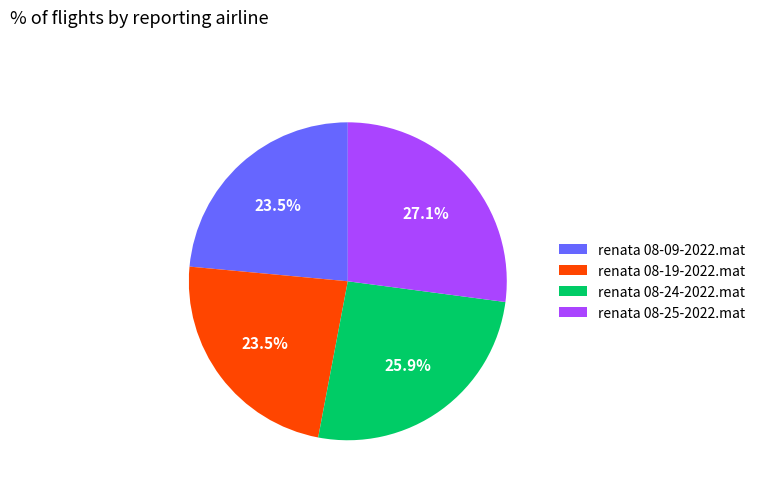

Which has a higher value, renata 08-24-2022.mat or renata 08-09-2022.mat?

renata 08-24-2022.mat